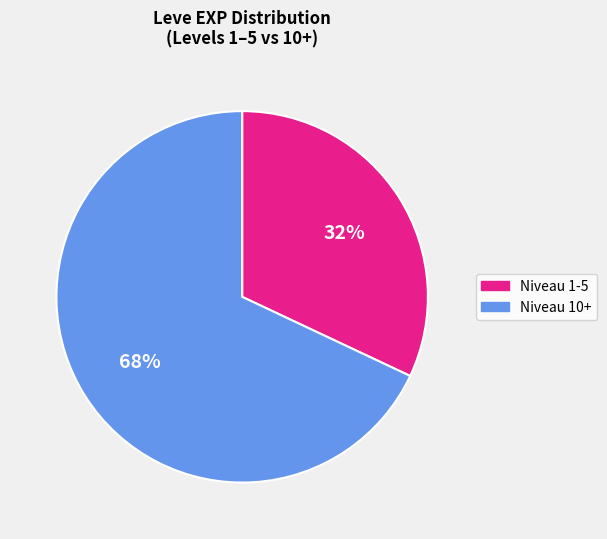

How many slices are in this pie chart?

2